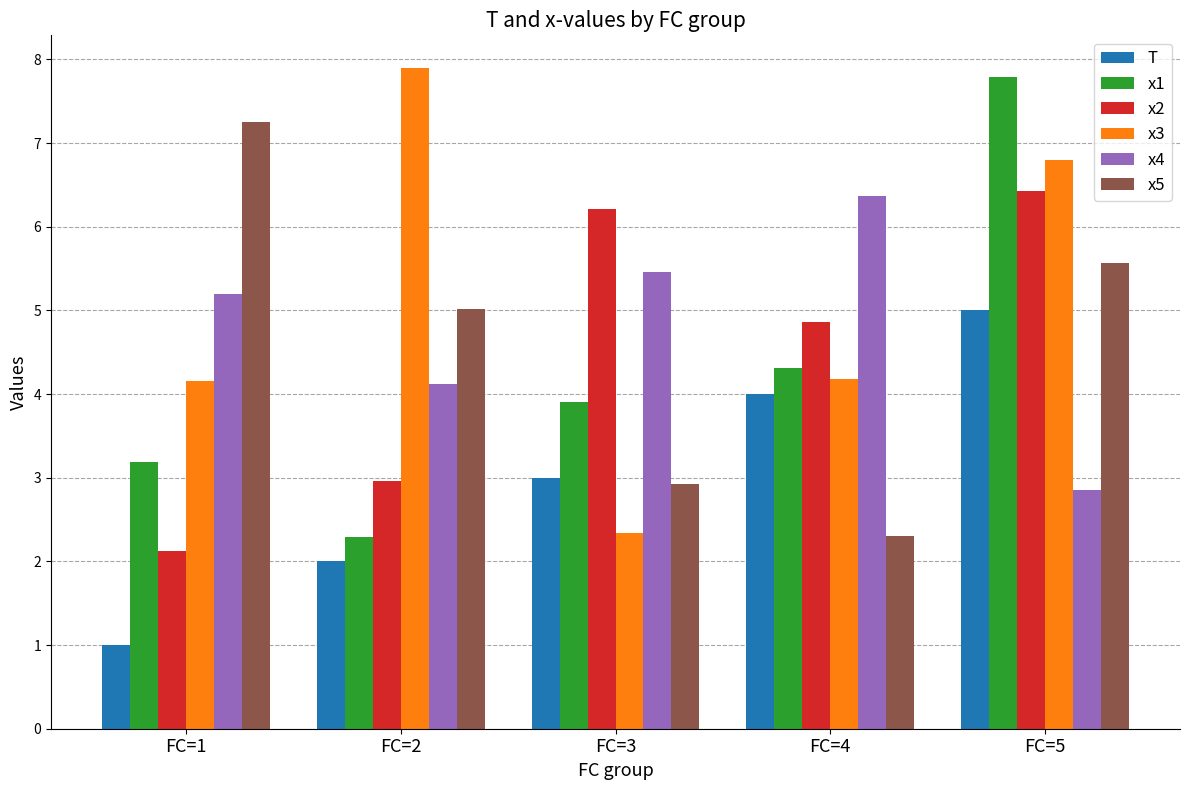

Reading left to right, list all the values displayed in this chart.

T: FC=1=1.0	FC=2=2.0	FC=3=3.0	FC=4=4.0	FC=5=5.0
x1: FC=1=3.2	FC=2=2.3	FC=3=3.9	FC=4=4.3	FC=5=7.8
x2: FC=1=2.1	FC=2=3.0	FC=3=6.2	FC=4=4.9	FC=5=6.4
x3: FC=1=4.2	FC=2=7.9	FC=3=2.3	FC=4=4.2	FC=5=6.8
x4: FC=1=5.2	FC=2=4.1	FC=3=5.5	FC=4=6.4	FC=5=2.9
x5: FC=1=7.3	FC=2=5.0	FC=3=2.9	FC=4=2.3	FC=5=5.6